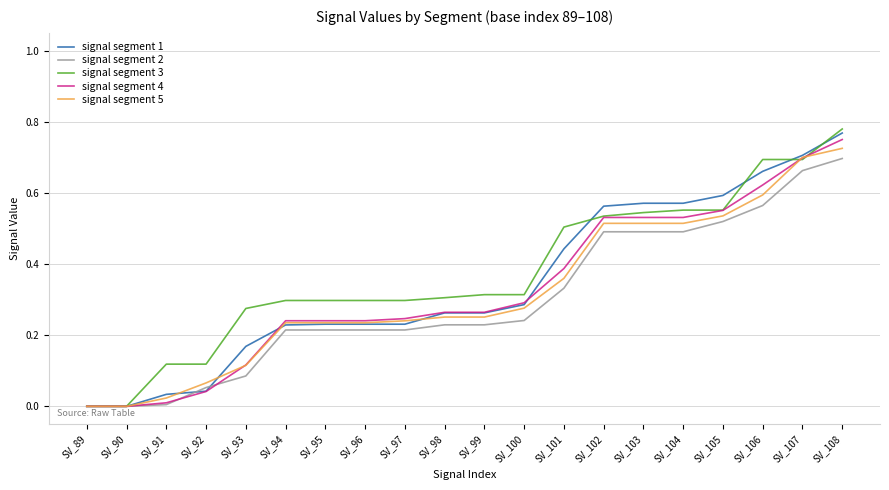

At which label does signal segment 4 reach its peak?

SV_108